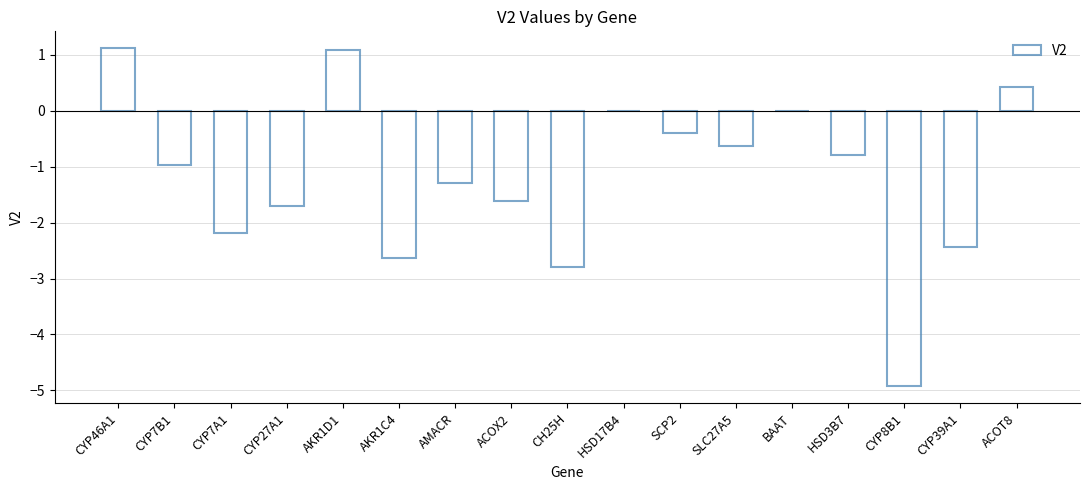

Which has a higher value, CYP7A1 or CYP8B1?

CYP7A1